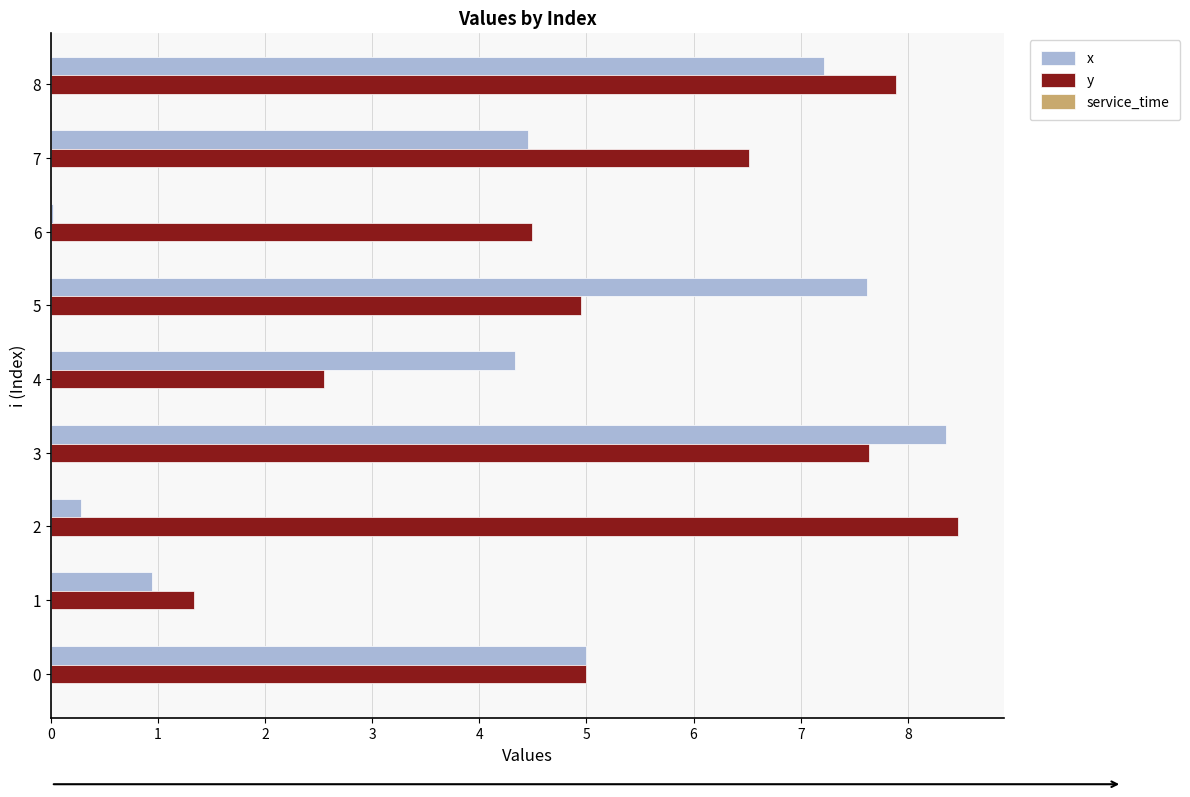

What is the difference between the y values at 3 and 0?

2.6